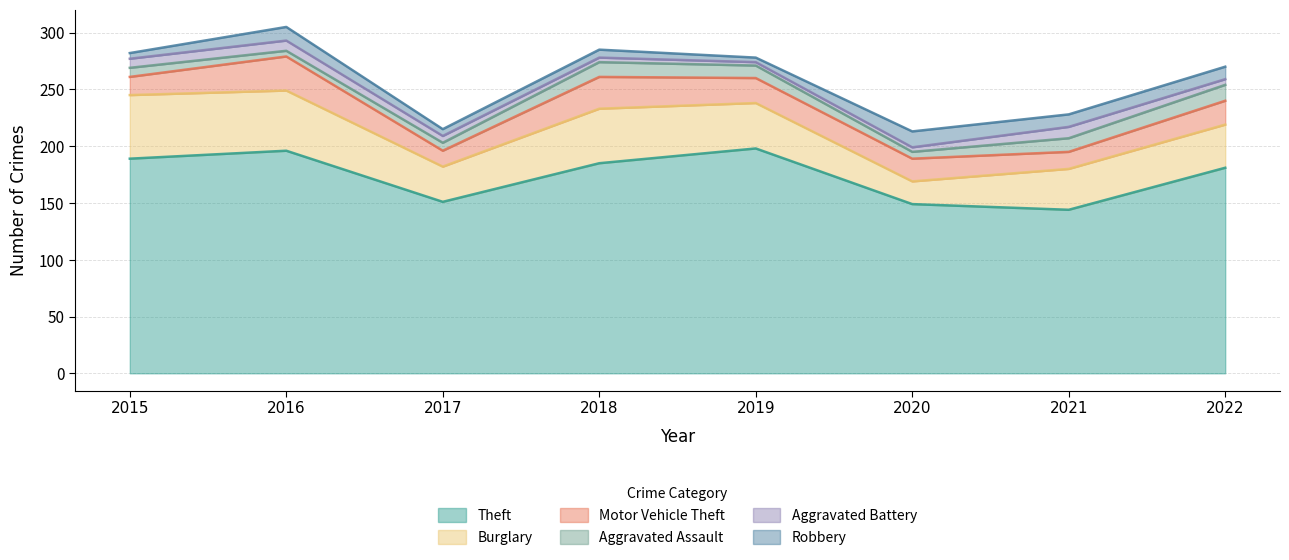

True or false: Theft has a value of 215 at 2021.

False